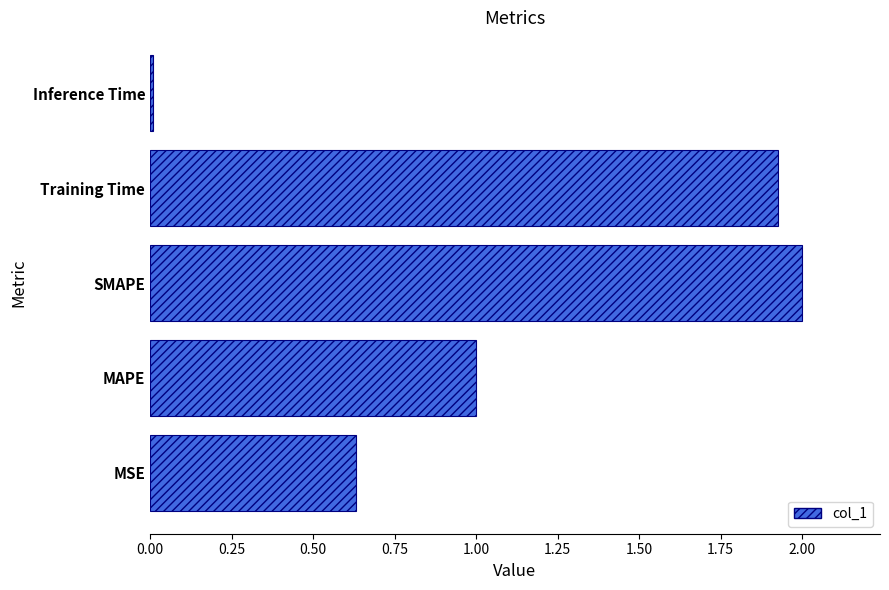

What is the change in value from MSE to Training Time?

+1.3